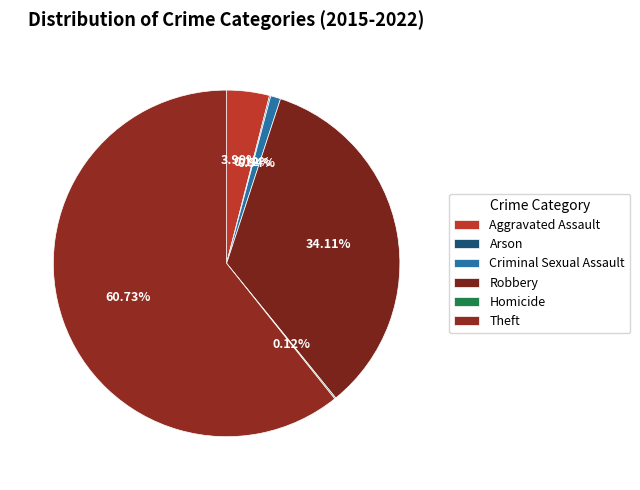

Which slice represents more than half of the pie?

Theft